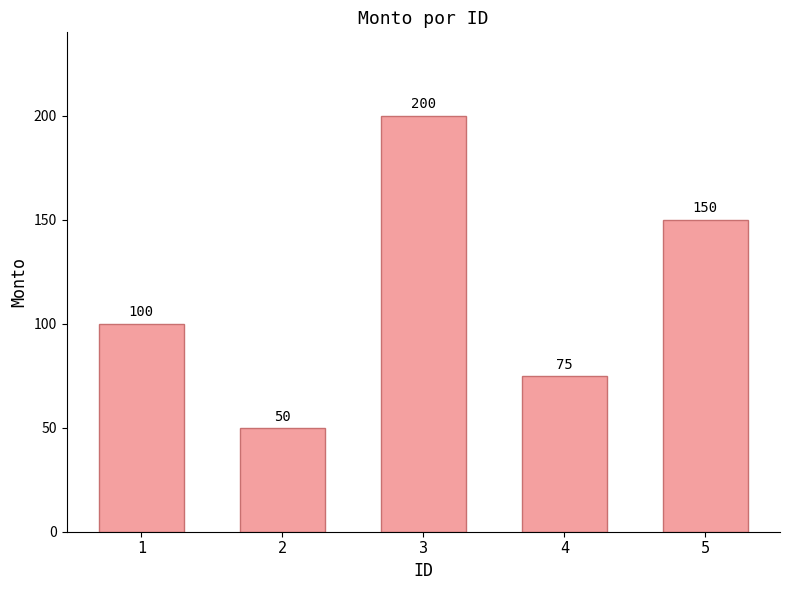

What is the maximum value shown in the chart?

200